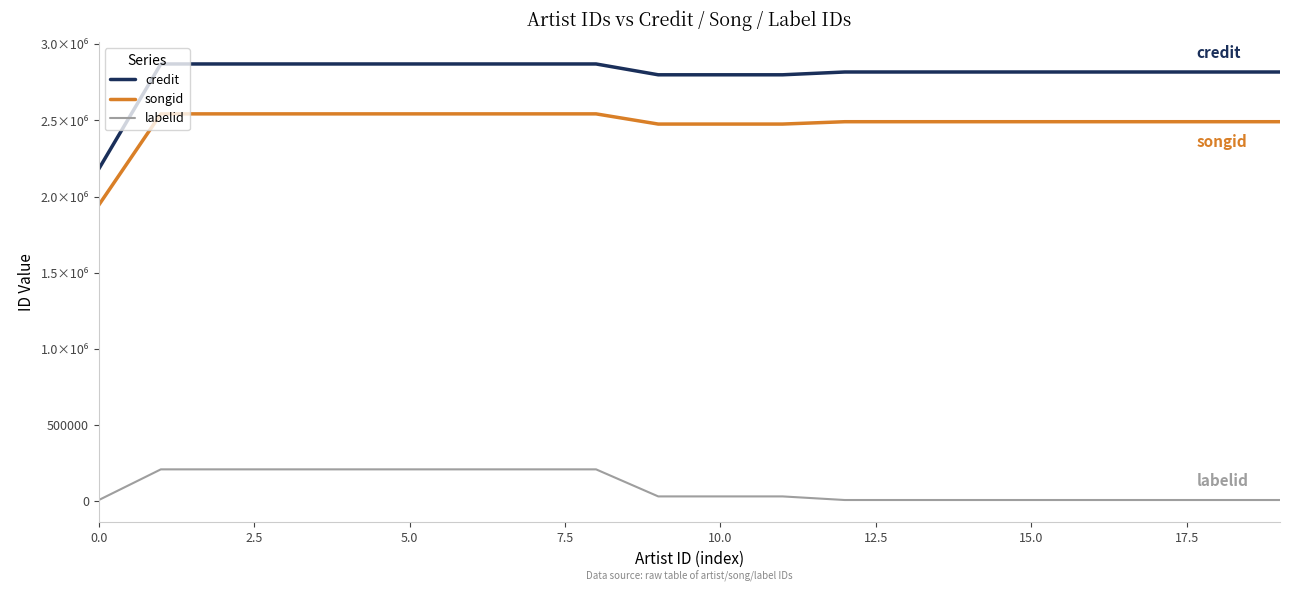

Is this an area chart (filled region under the line)?

No